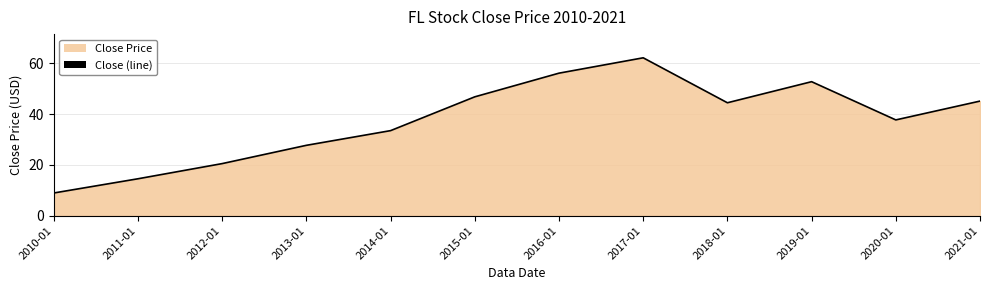

How many points are lower than both their immediate neighbors (excluding endpoints)?

2